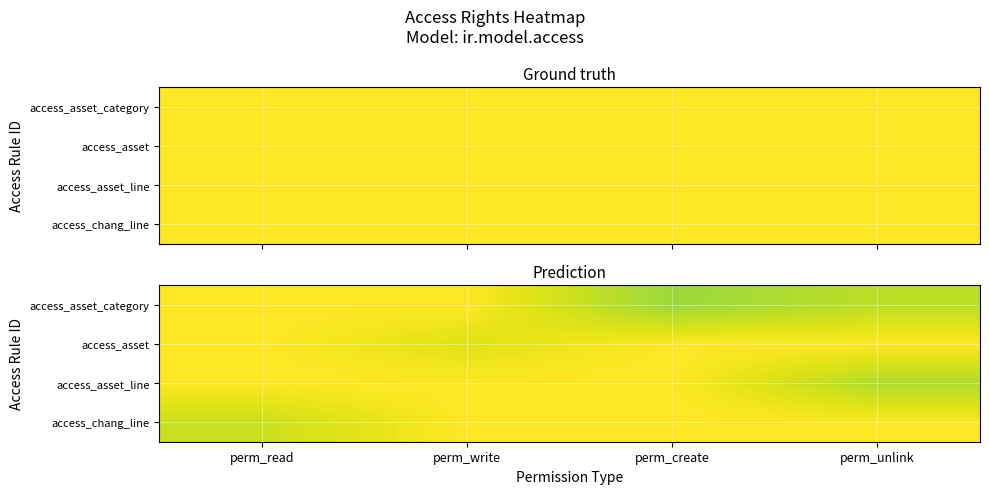

What is the total value across all series at perm_write?

4.0